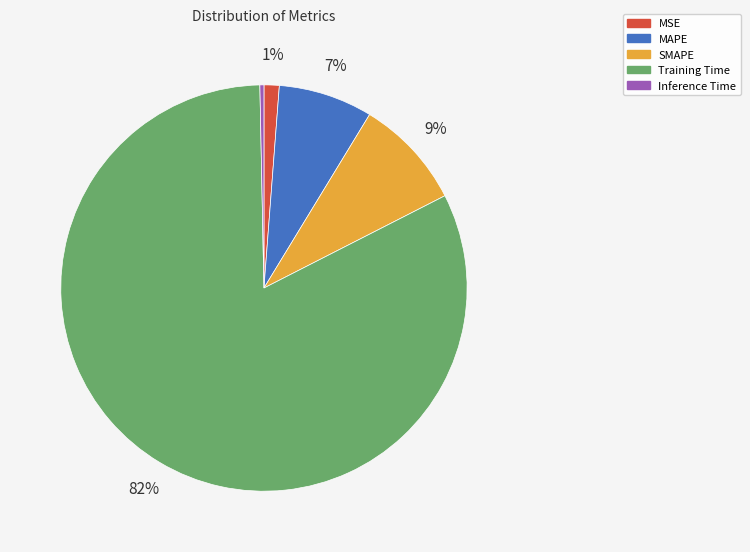

True or false: MSE accounts for 1% of the total.

True